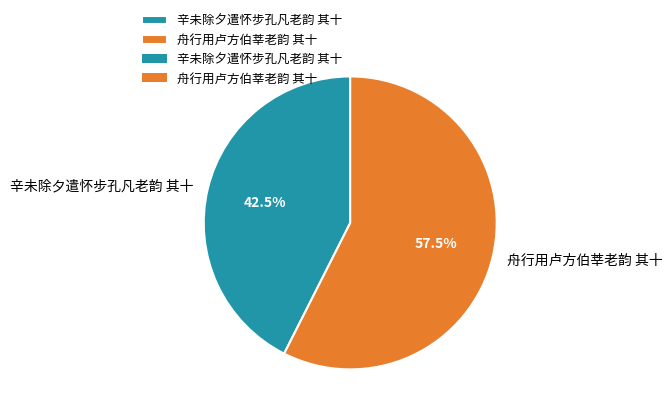

Which slice is the largest?

舟行用卢方伯莘老韵 其十